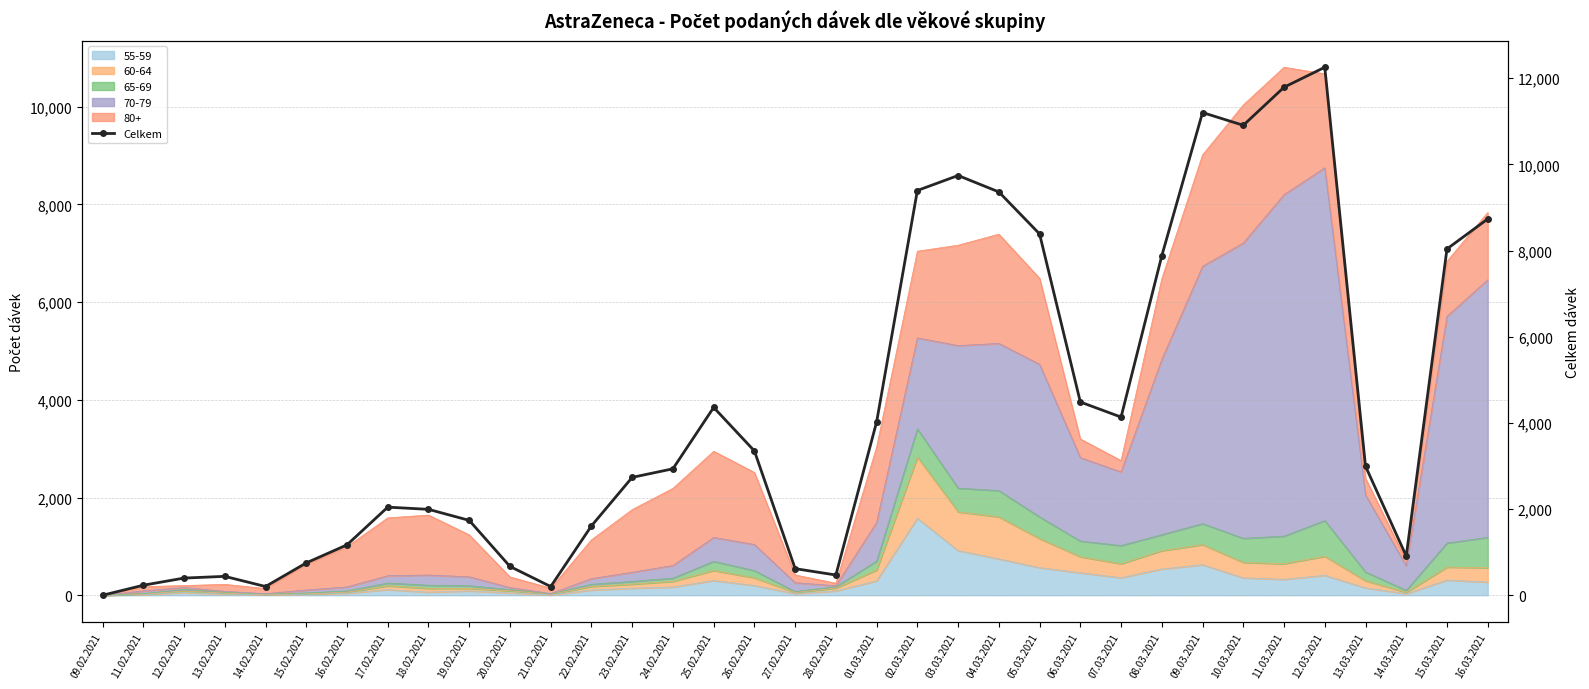

What is the minimum value shown in the chart?

1